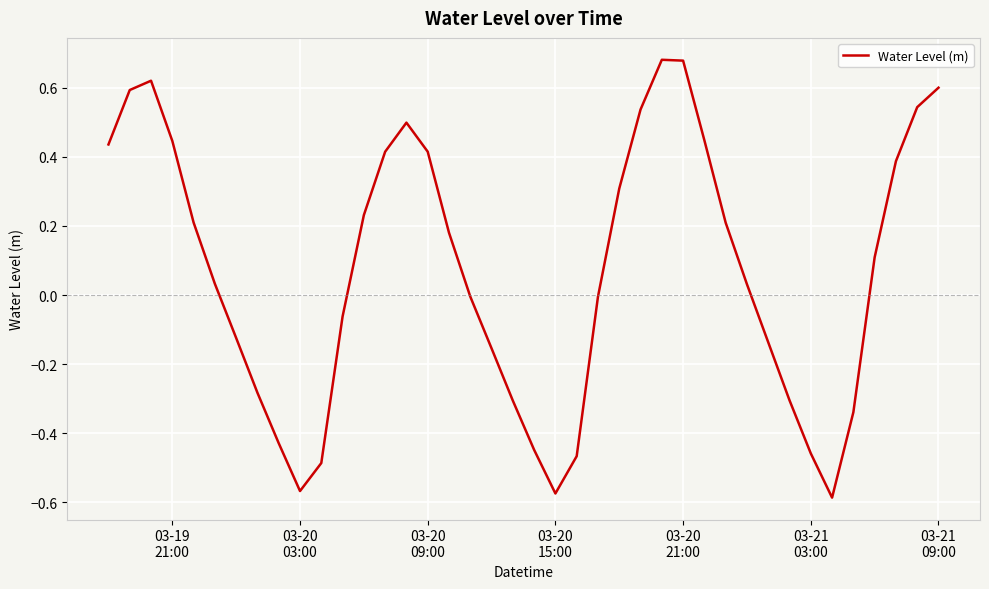

How many series are shown in this chart?

1